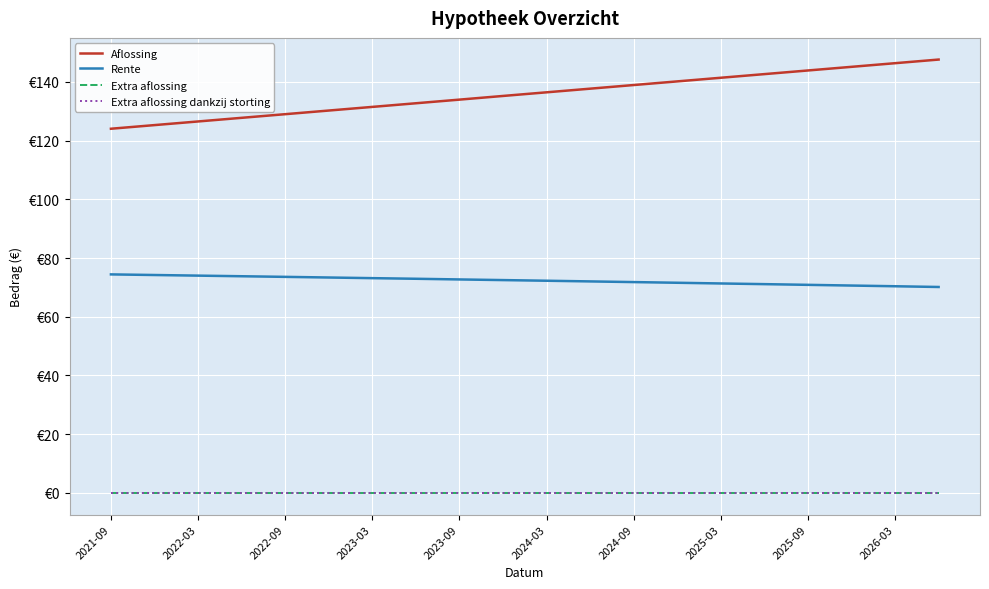

Does the chart display data point markers on the line(s)?

No